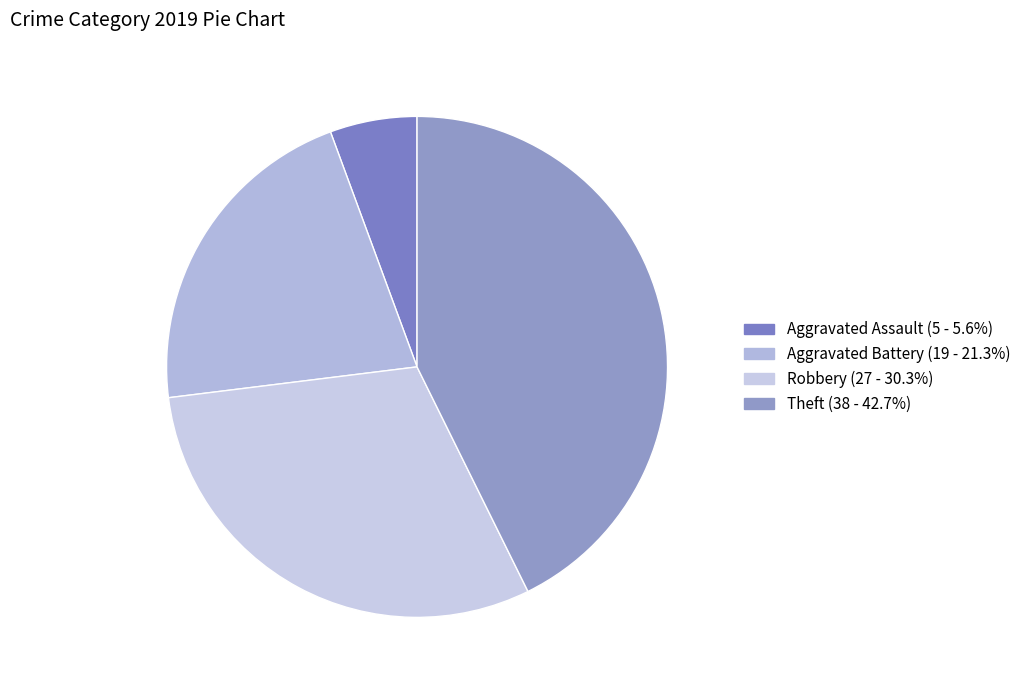

Which has a higher value, Robbery or Aggravated Battery?

Robbery